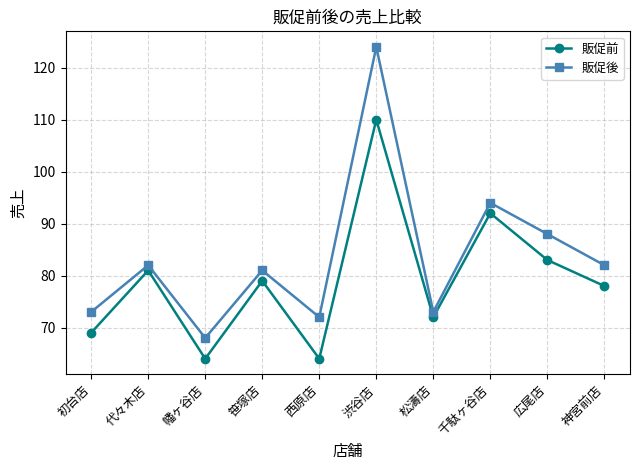

What value does the 販促前 series have at 笹塚店?

79